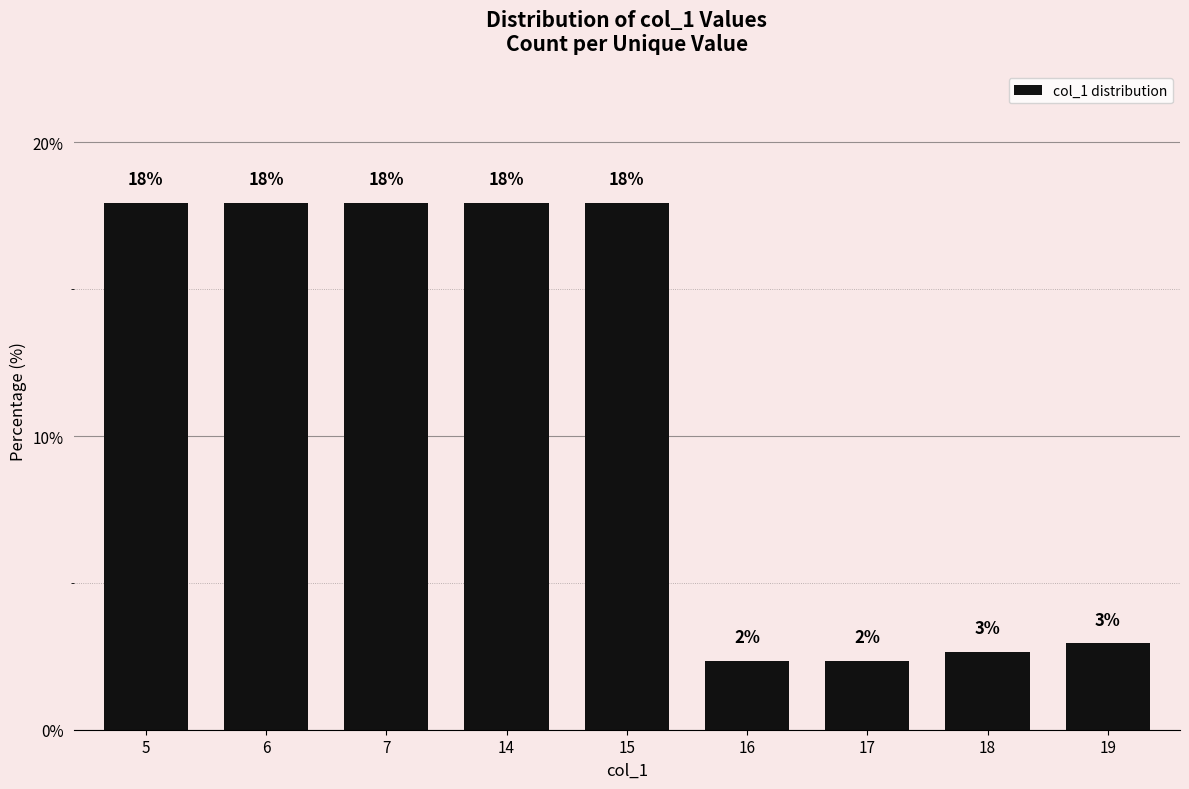

At which label does the data first exceed 17?

5